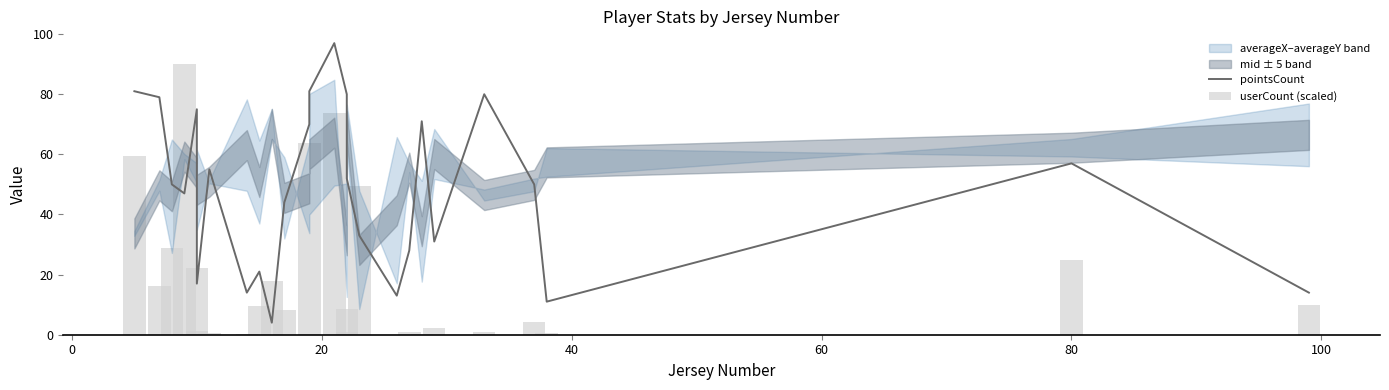

How many groups of bars are there?

26